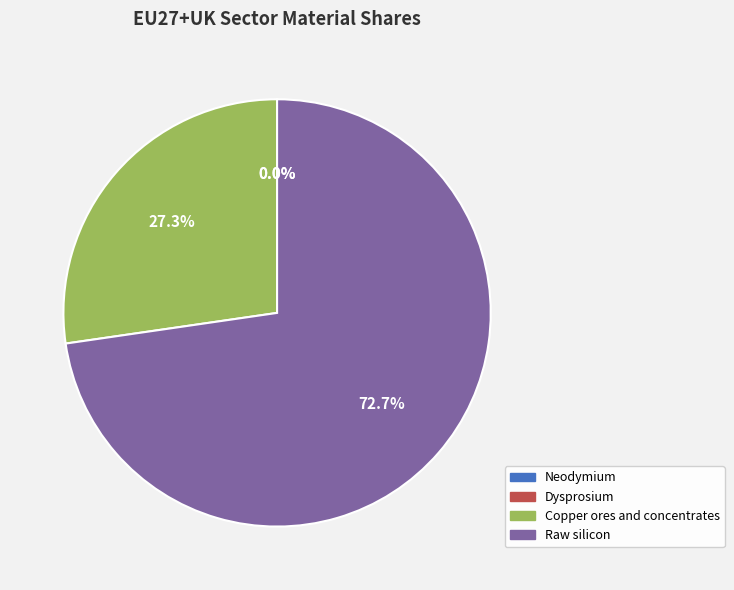

To the nearest percent, what portion does Copper ores and concentrates represent?

27%